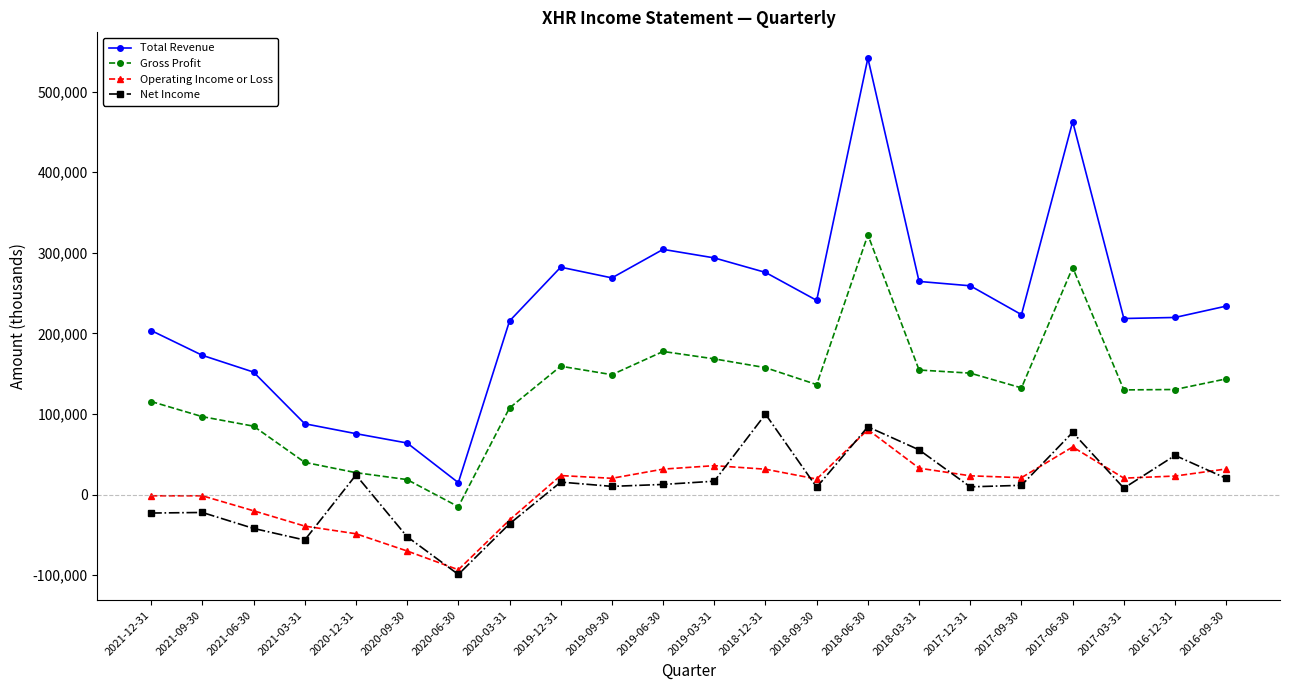

The value of Total Revenue at 2021-06-30 is 97809. True or false?

False